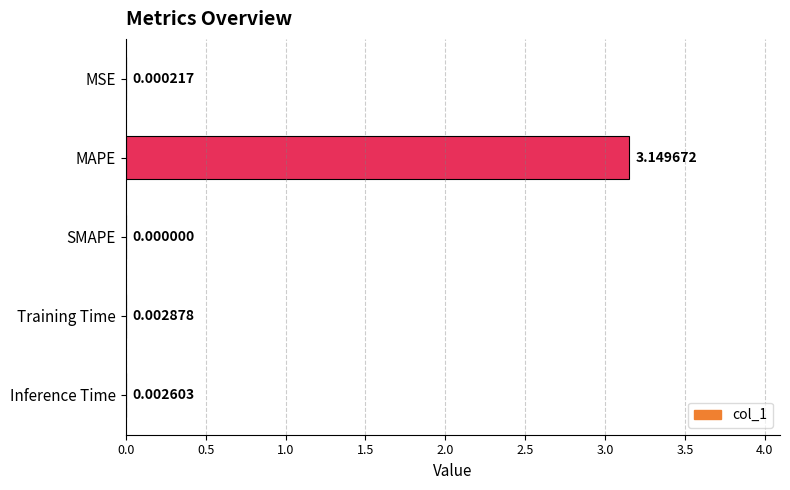

What is the sum of all values?

3.2